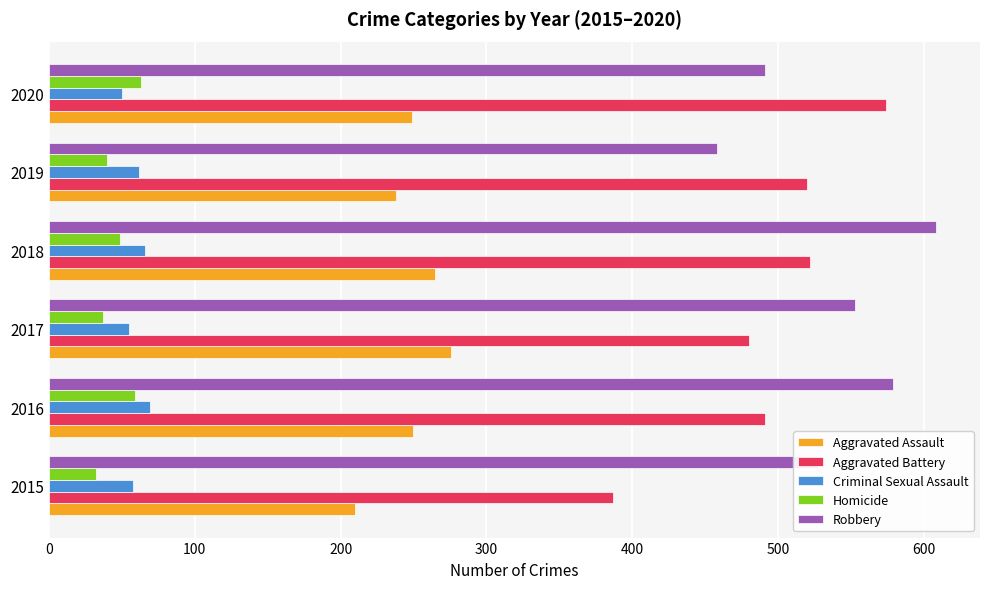

Which series has the largest range (max minus min)?

Aggravated Battery